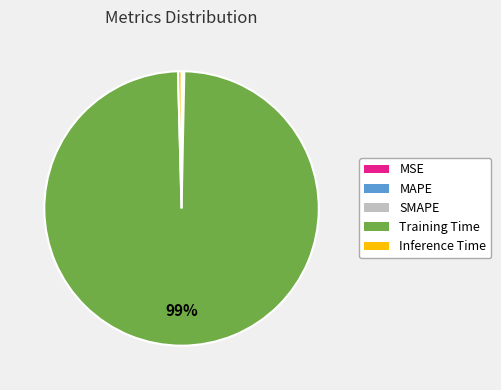

Which slice is the largest?

Training Time